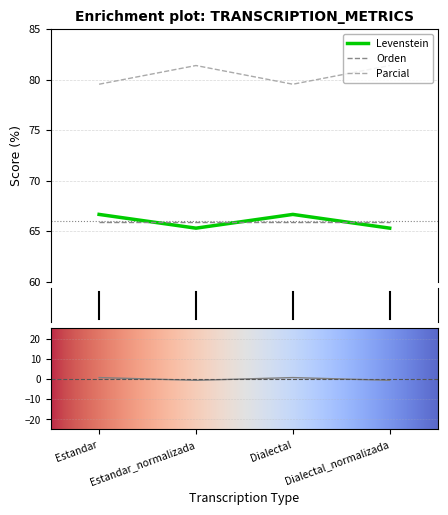

Count the Parcial values in the range 79 to 81.

2